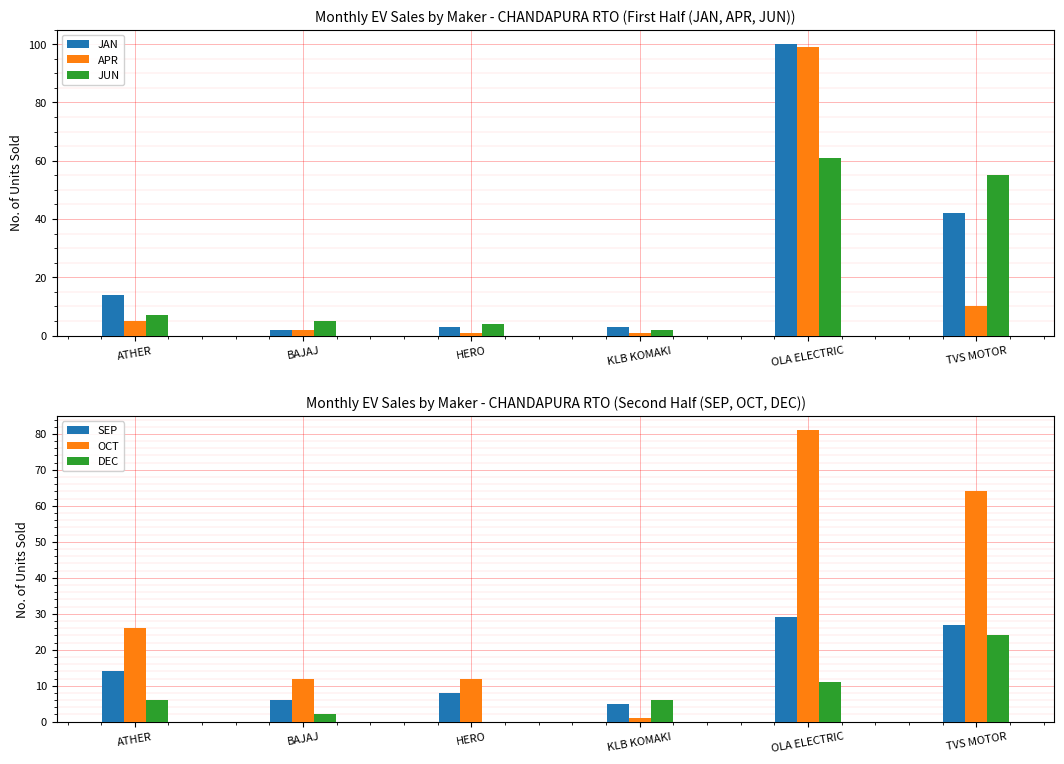

Which series changed the most between KLB KOMAKI and TVS MOTOR?

OCT